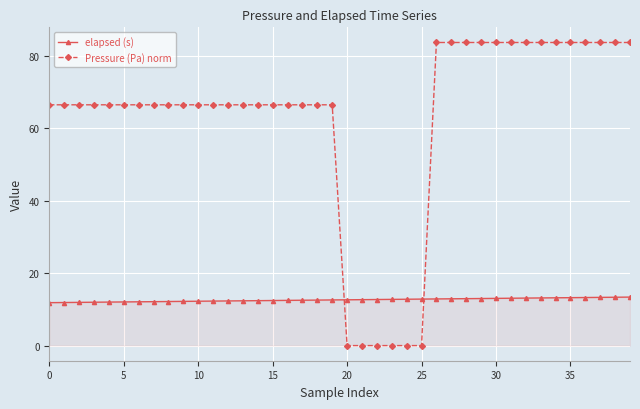

Which series has the largest total across all categories?

Pressure (Pa) norm